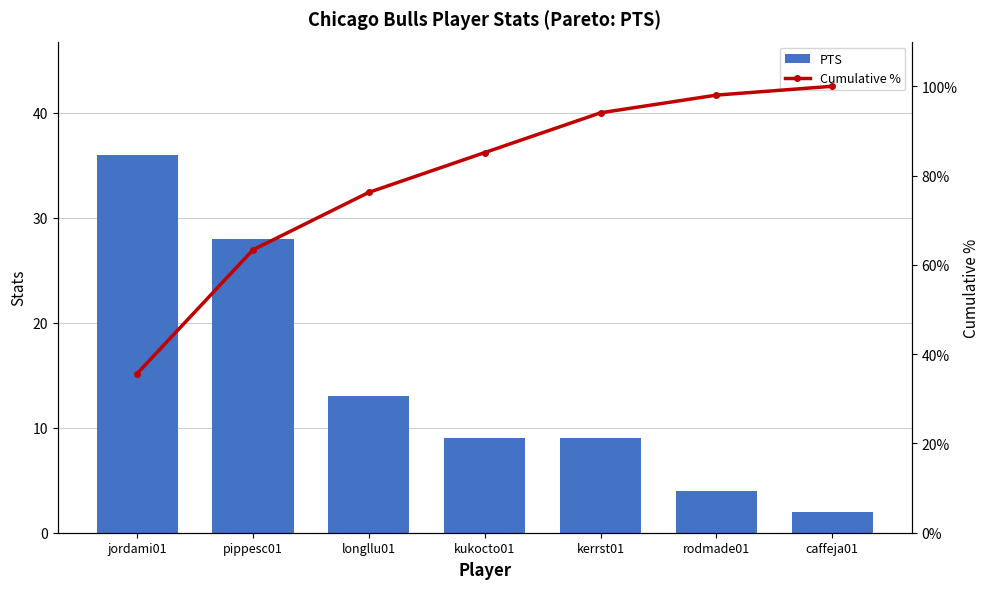

Reading right to left, transcribe all the data shown in this chart.

PTS: 2.0	4.0	9.0	9.0	13.0	28.0	36.0
Cumulative %: 100.0	98.0	94.1	85.1	76.2	63.4	35.6